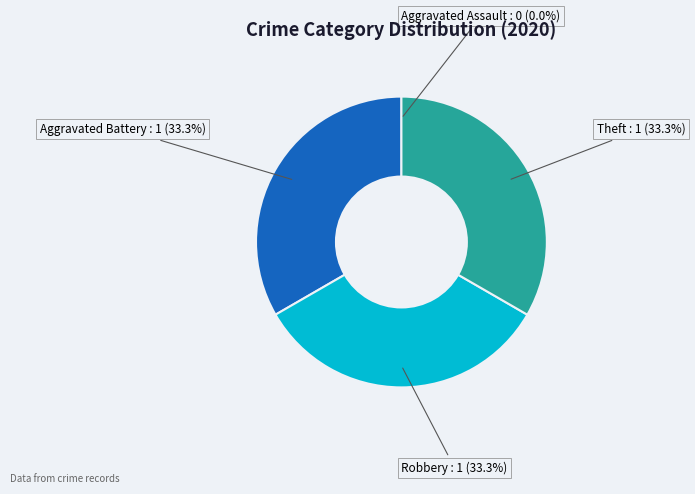

Does any single category account for the majority?

No